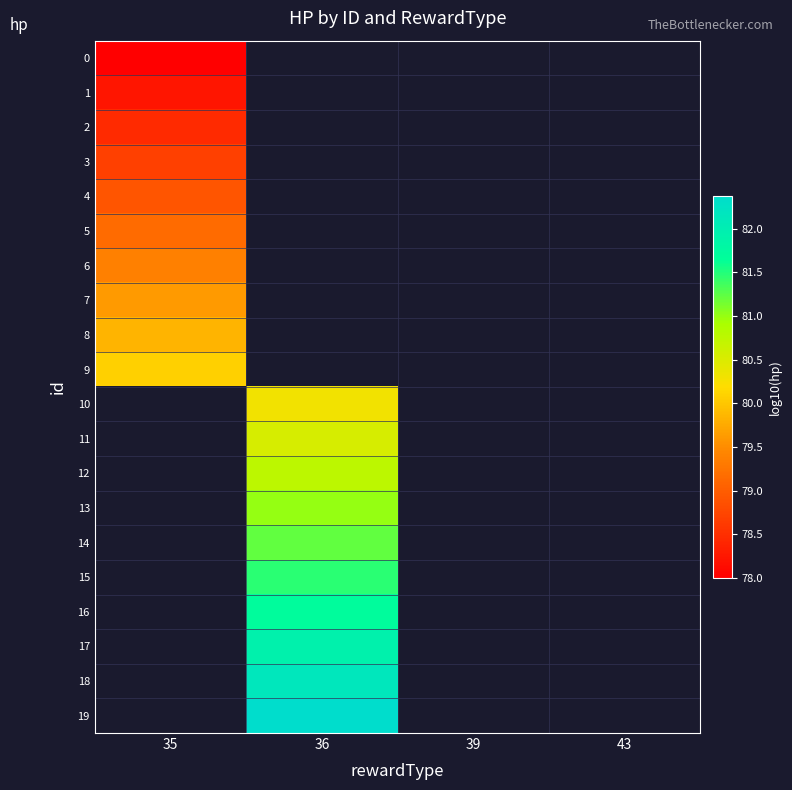

List the labels in order of 14 value, smallest first.

35, 36, 39, 43